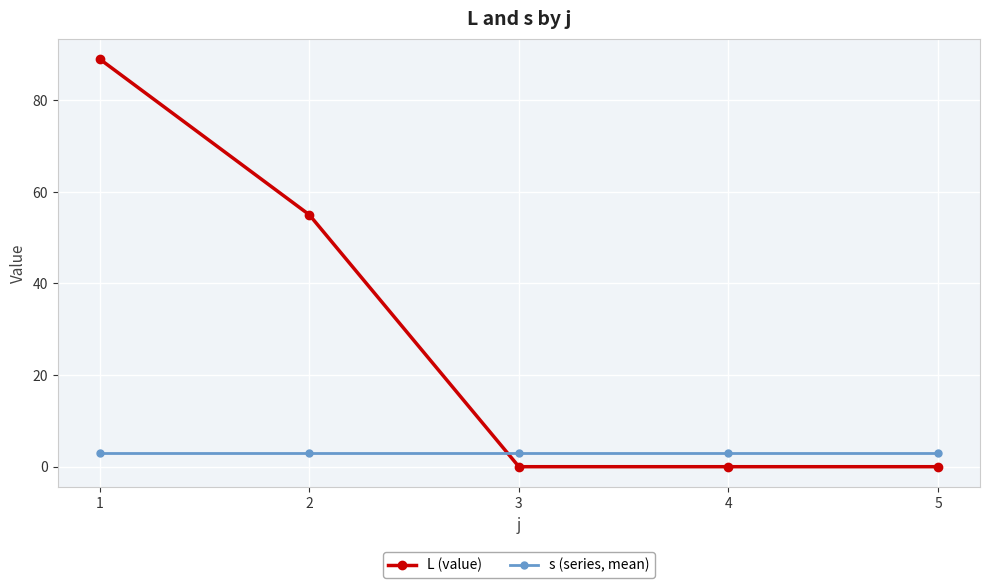

Read the s (series, mean) value at 3.

3